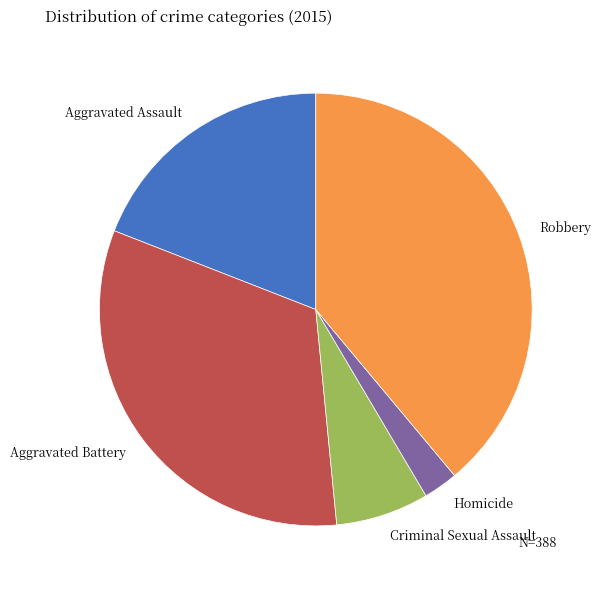

Count the number of slices in the pie.

5